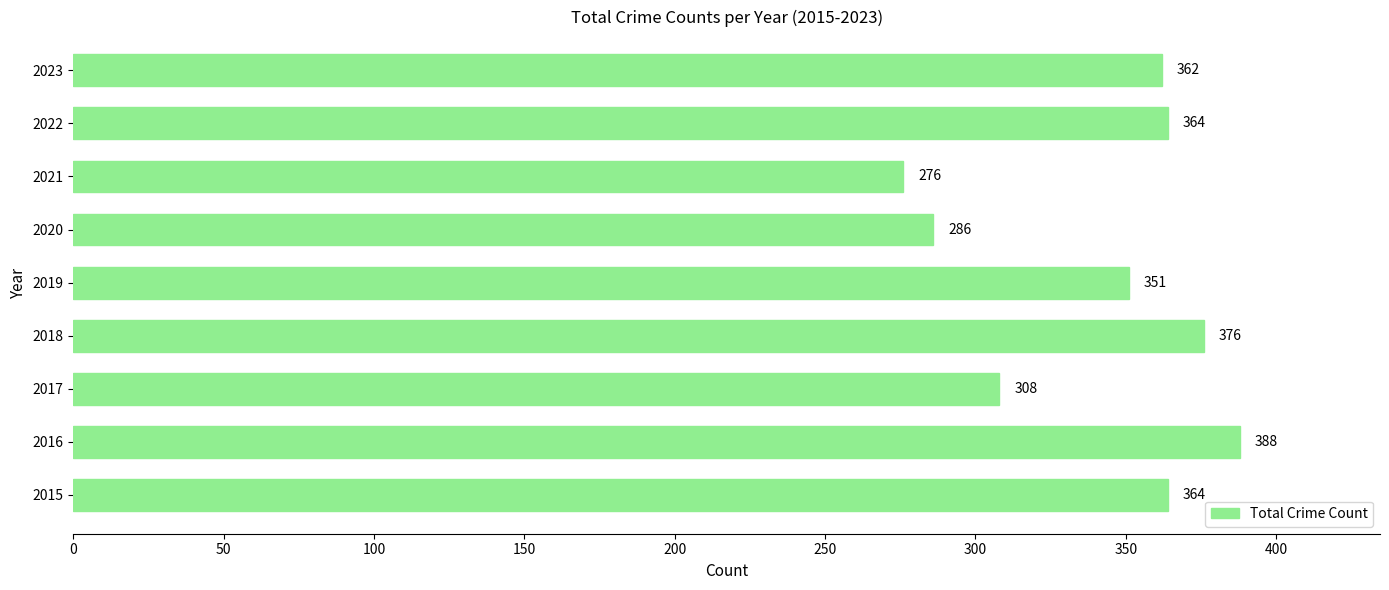

At which label is the value closest to 332?

2019